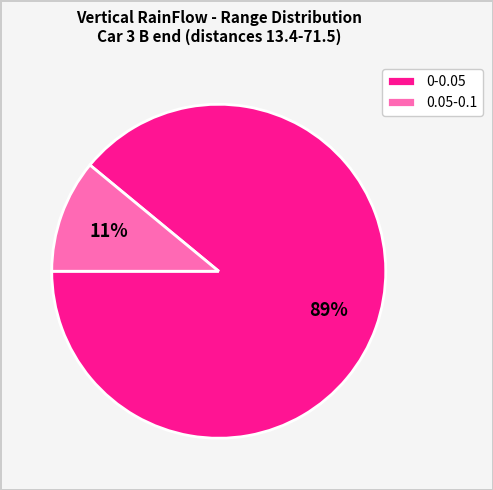

To the nearest percent, what is the difference between the largest and smallest slice percentages?

78%